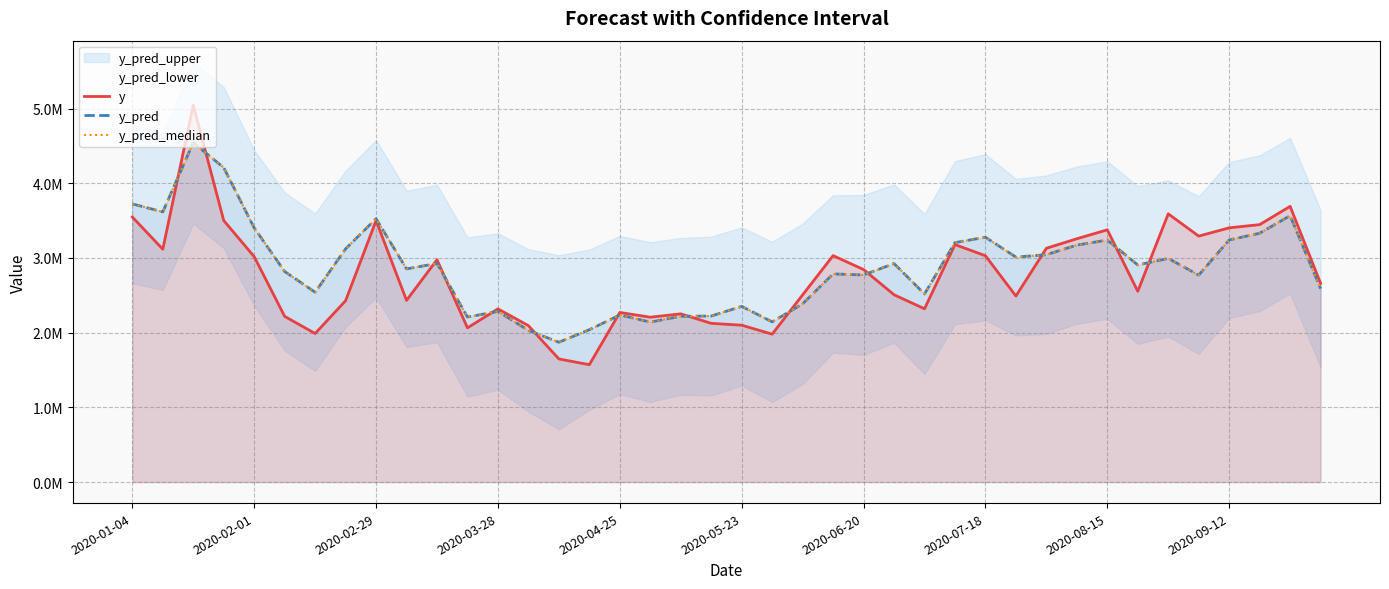

What is the difference between the highest and lowest values at 39?

70612.7